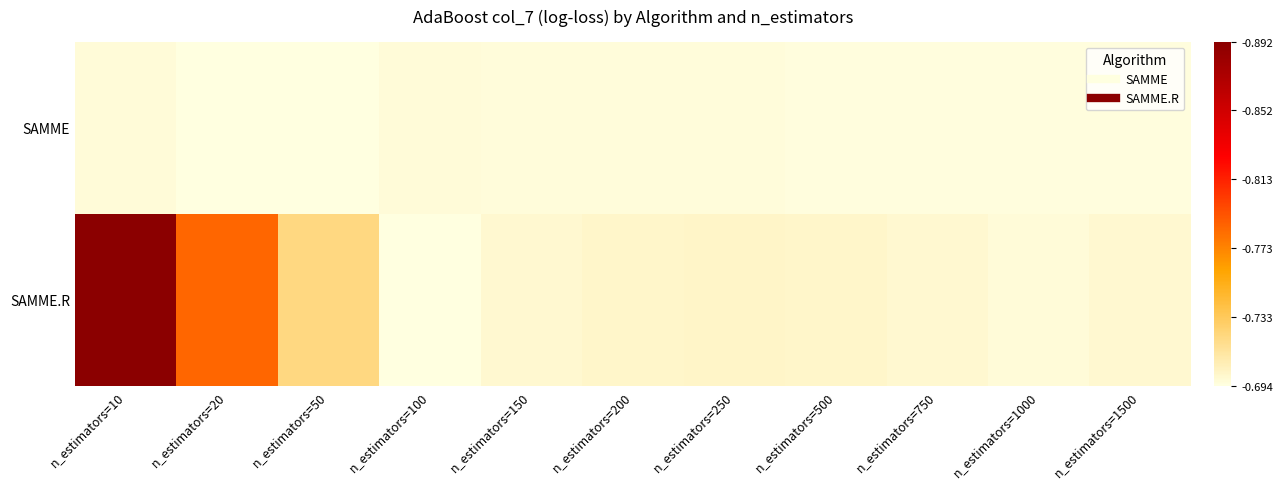

Which series changed the most between n_estimators=200 and n_estimators=500?

SAMME